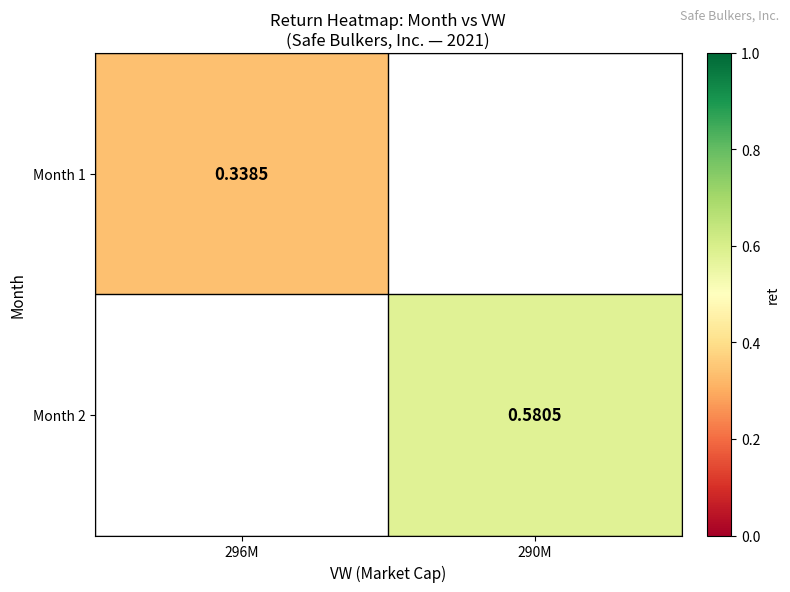

Which category has the highest value across all series?

290M